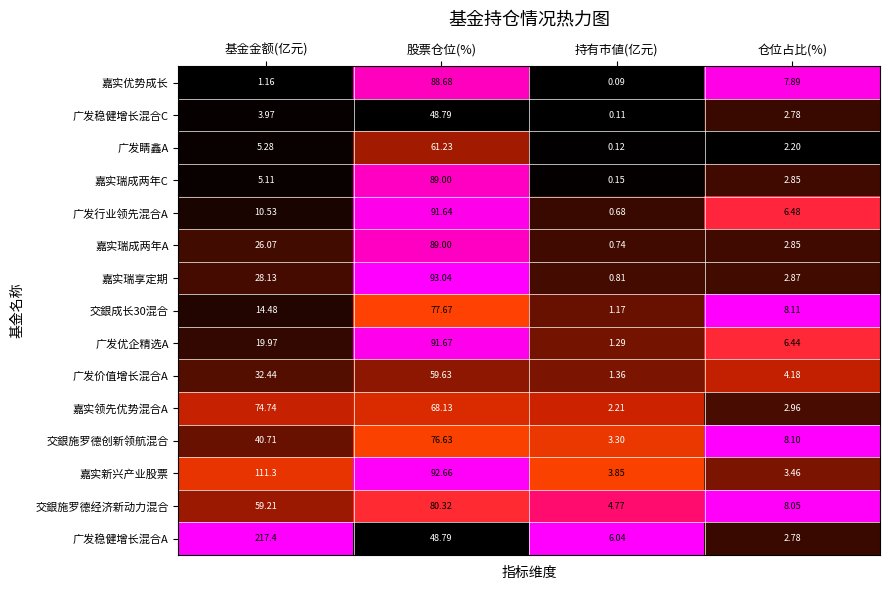

Which category has the highest value in the 广发睛鑫A series?

股票仓位(%)